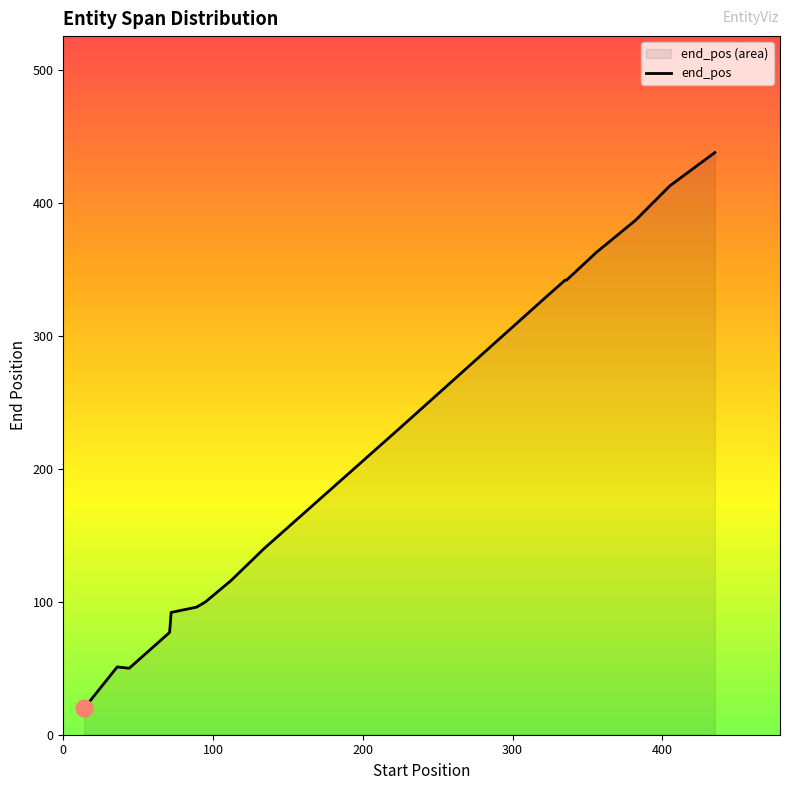

At which label is the value closest to 229?

224